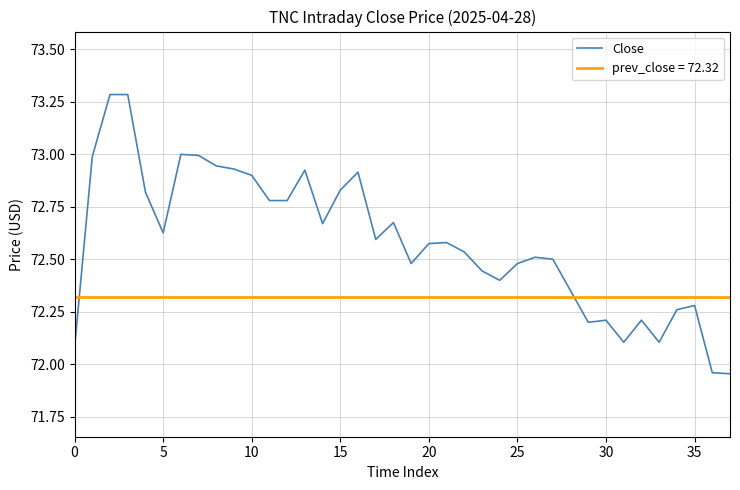

At which category does the chart reach its minimum across all series?

37